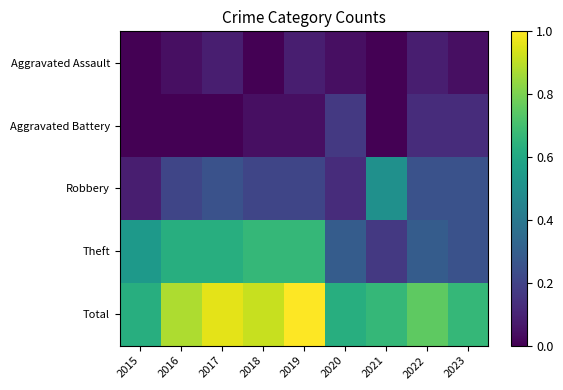

Reading left to right, transcribe all the data shown in this chart.

Aggravated Assault: 2015=0.0	2016=0.0	2017=0.1	2018=0.0	2019=0.1	2020=0.0	2021=0.0	2022=0.1	2023=0.0
Aggravated Battery: 2015=0.0	2016=0.0	2017=0.0	2018=0.0	2019=0.0	2020=0.2	2021=0.0	2022=0.1	2023=0.1
Robbery: 2015=0.1	2016=0.2	2017=0.2	2018=0.2	2019=0.2	2020=0.1	2021=0.5	2022=0.2	2023=0.2
Theft: 2015=0.5	2016=0.6	2017=0.6	2018=0.7	2019=0.7	2020=0.3	2021=0.2	2022=0.3	2023=0.2
Total: 2015=0.6	2016=0.9	2017=1.0	2018=0.9	2019=1.0	2020=0.6	2021=0.7	2022=0.8	2023=0.7